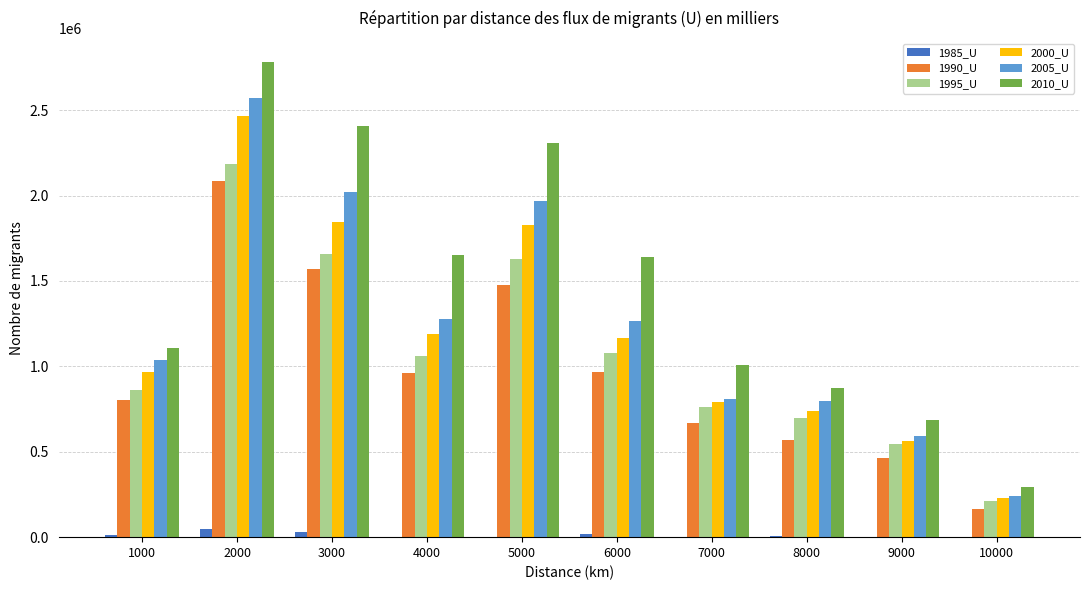

Which series has the largest range (max minus min)?

2010_U